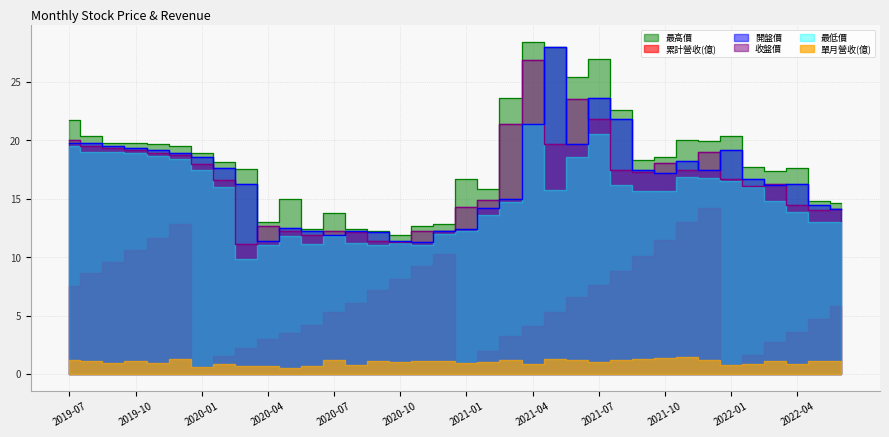

What is the average value of the 收盤價 series?

16.5